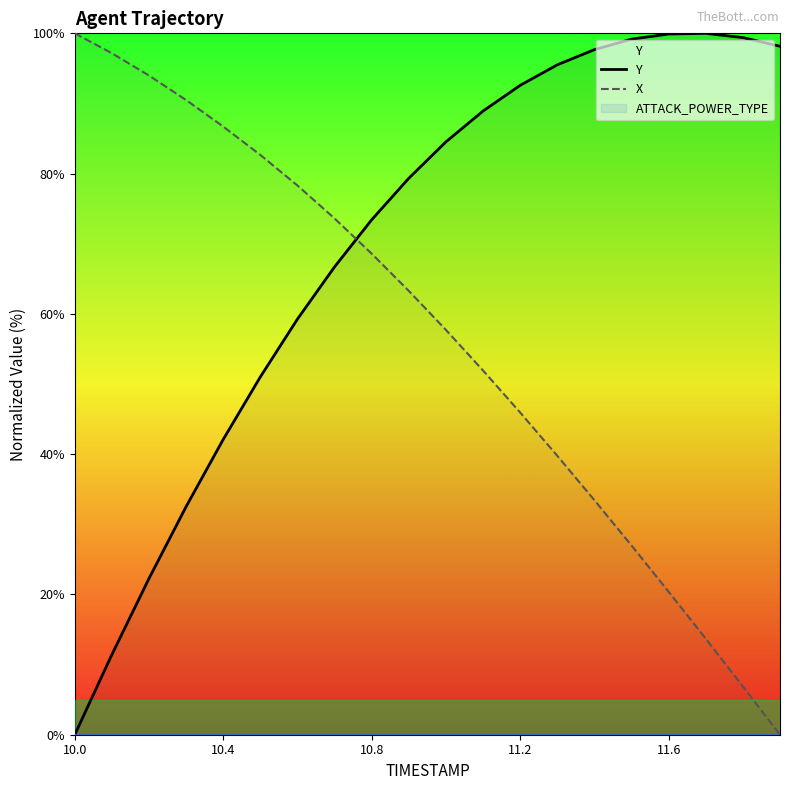

Reading left to right, what are all the values shown in this chart?

Y: 0.0	11.4	22.3	32.5	42.1	51.0	59.3	66.7	73.4	79.3	84.5	88.9	92.6	95.5	97.7	99.2	99.9	100.0	99.4	98.2
X: 100.0	97.2	94.0	90.5	86.7	82.7	78.3	73.6	68.6	63.3	57.7	51.9	45.9	39.8	33.4	27.0	20.4	13.7	6.9	0.0